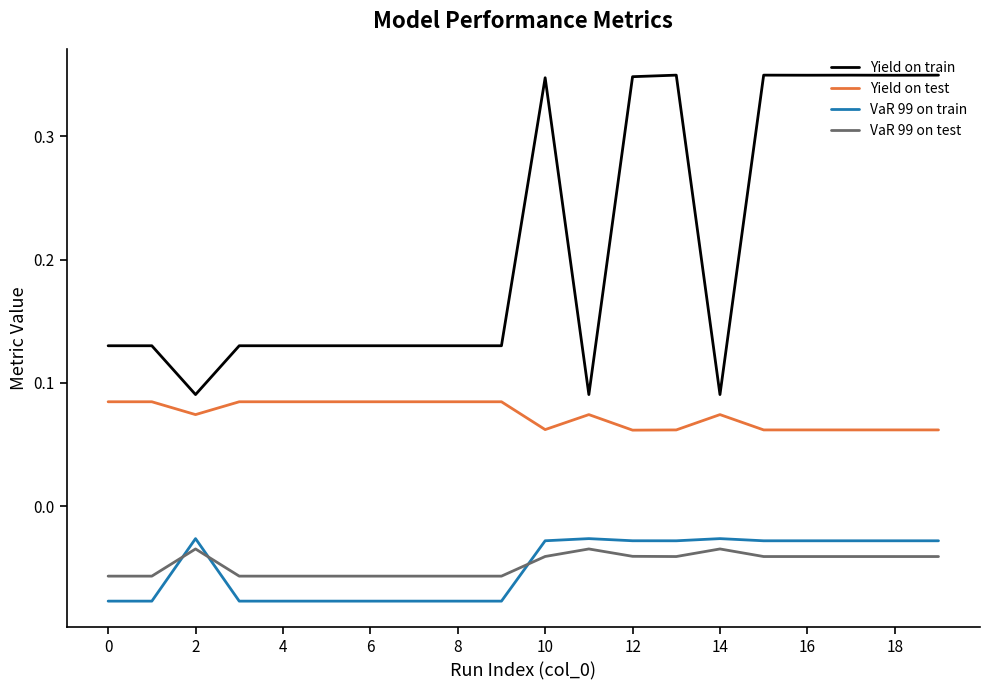

True or false: Yield on test and VaR 99 on test intersect in this chart.

False